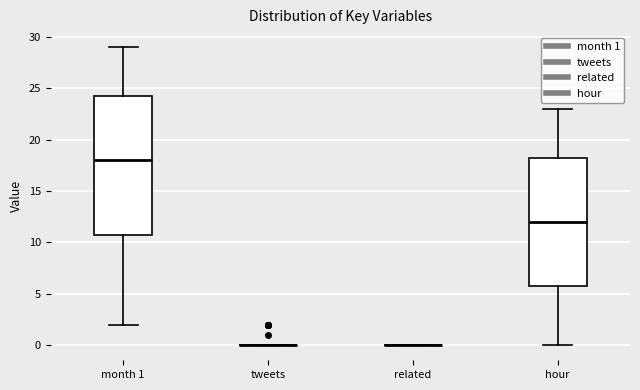

Comparing the boxes themselves (not the whiskers), which one is the tallest?

month 1